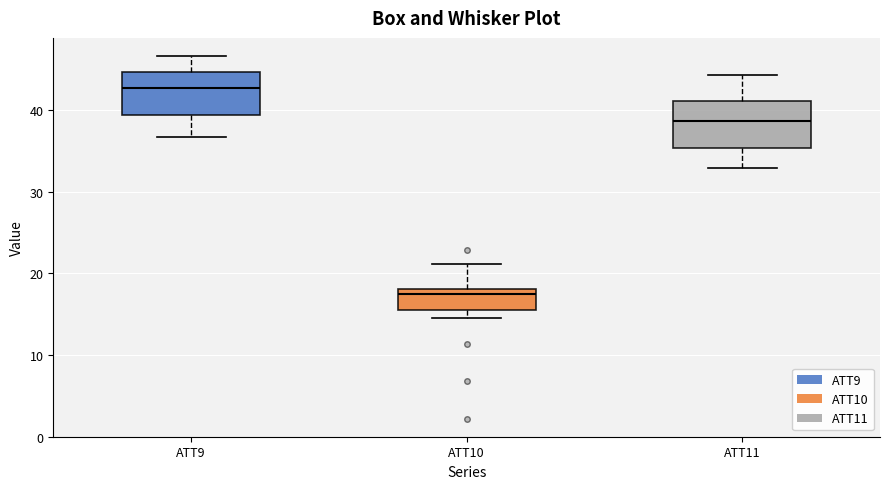

Which box has the lowest median line?

ATT10